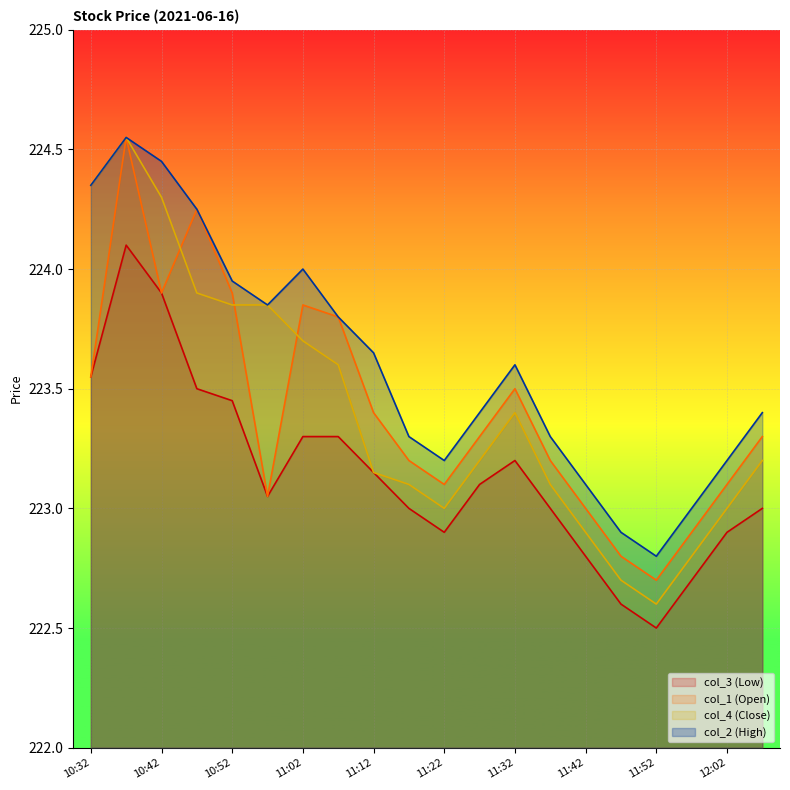

How many lines are shown in the chart?

4